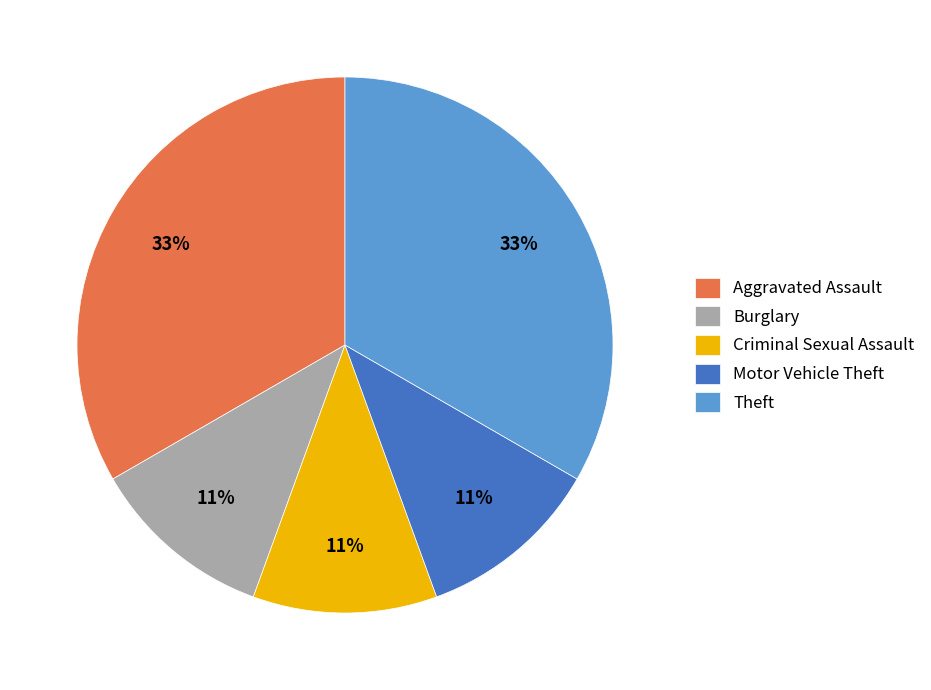

Approximately how many times larger is the value at Burglary compared to Theft?

0.3